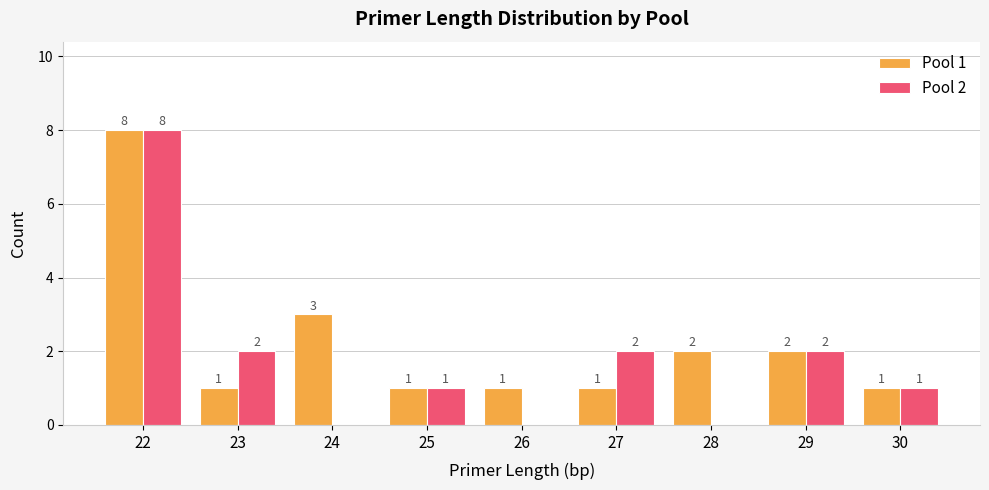

What is the maximum value for Pool 2?

8